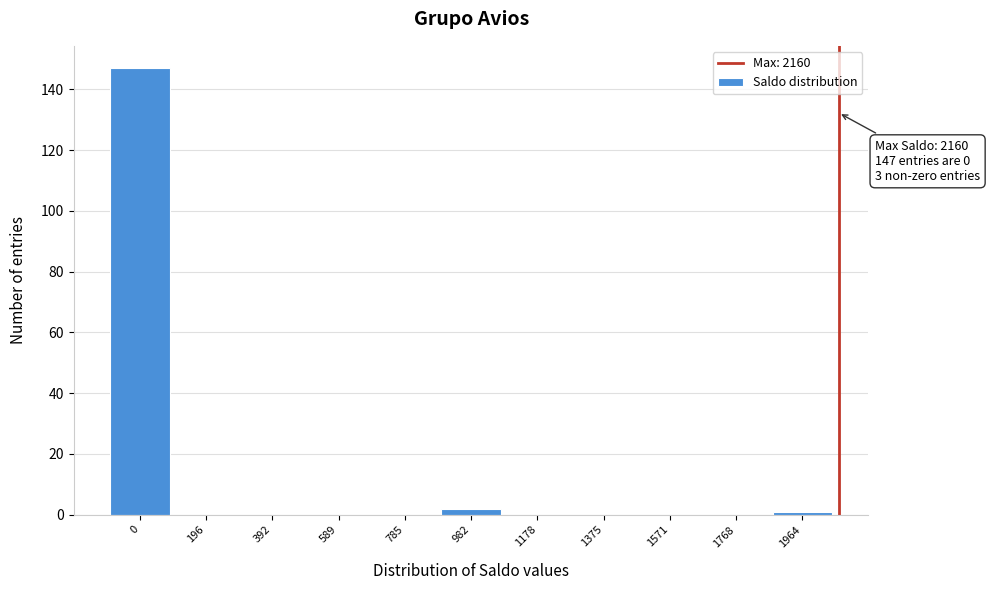

Reading right to left, transcribe all the data shown in this chart.

1964=1	1768=0	1571=0	1375=0	1178=0	982=2	785=0	589=0	392=0	196=0	0=147